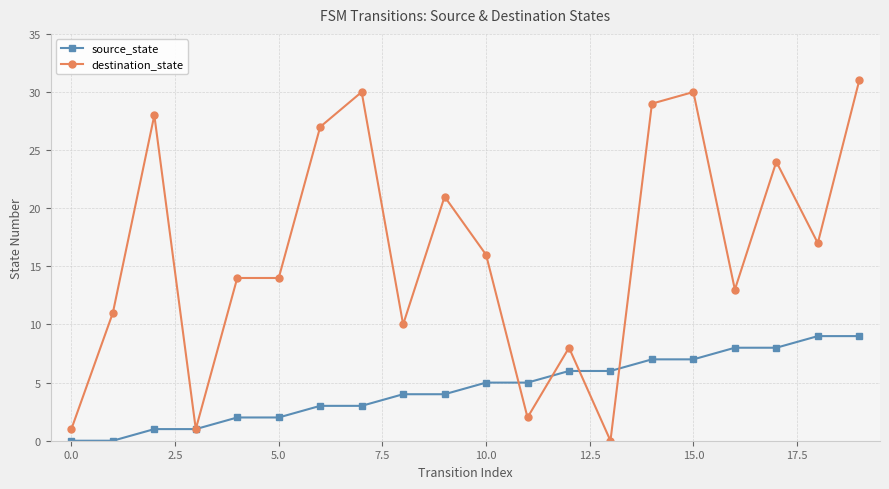

Which series has the largest total across all categories?

destination_state